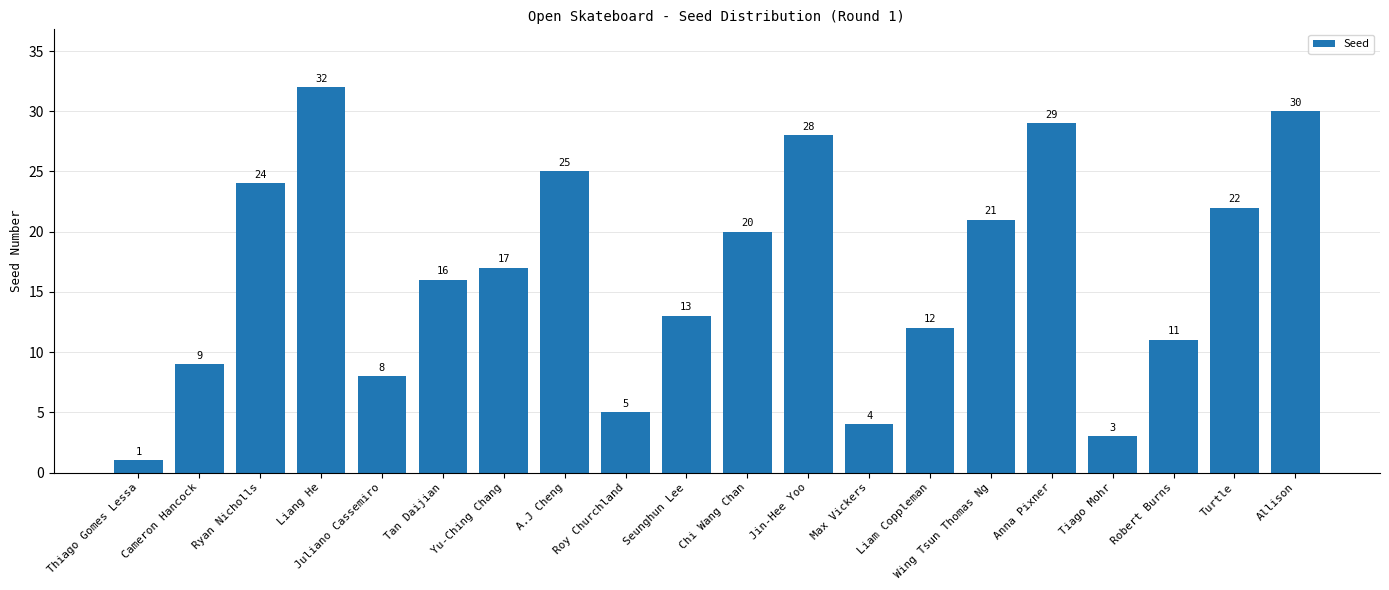

List the labels in order of value, largest first.

Liang He, Allison, Anna Pixner, Jin-Hee Yoo, A.J Cheng, Ryan Nicholls, Turtle, Wing Tsun Thomas Ng, Chi Wang Chan, Yu-Ching Chang, Tan Daijian, Seunghun Lee, Liam Coppleman, Robert Burns, Cameron Hancock, Juliano Cassemiro, Roy Churchland, Max Vickers, Tiago Mohr, Thiago Gomes Lessa